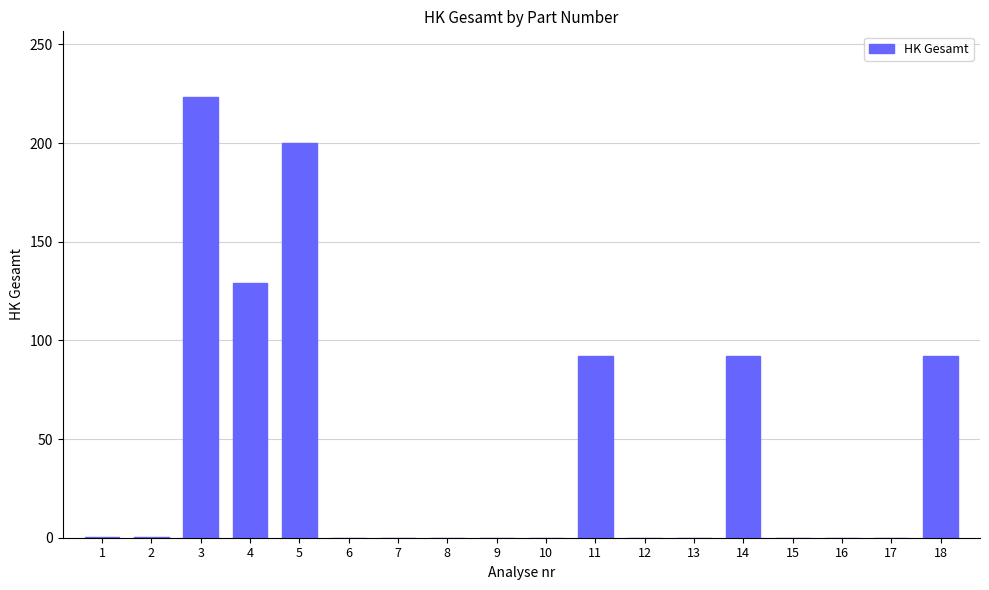

The chart shows a value of 0.0 at 16. True or false?

True